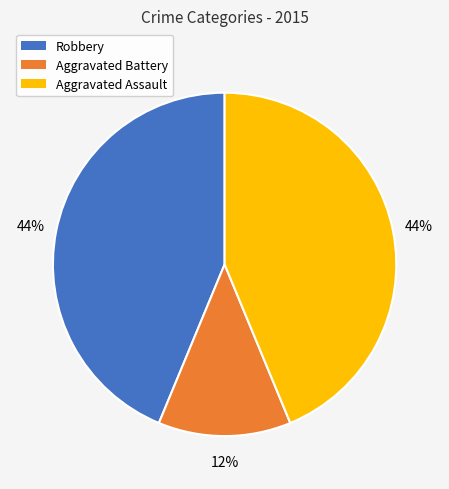

What is the ratio of the value at Aggravated Battery to the value at Aggravated Assault?

0.3